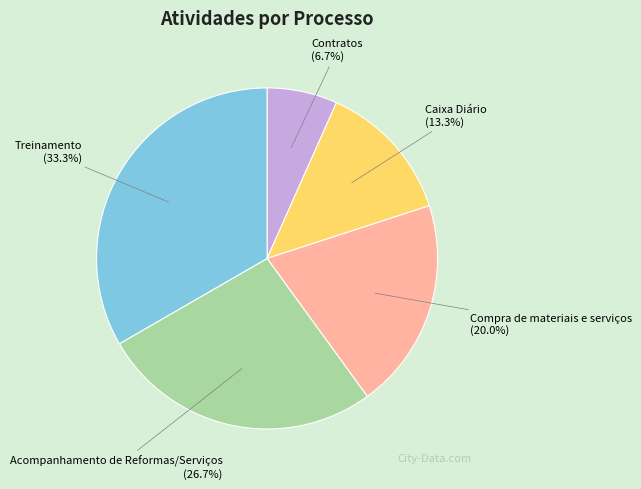

Is there any slice that represents more than half of the pie?

No